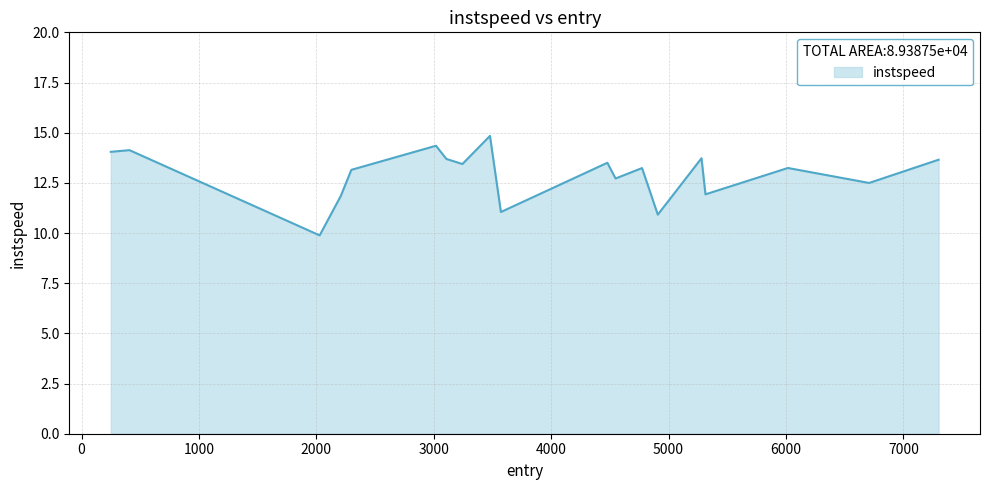

What is the maximum value shown in the chart?

14.8